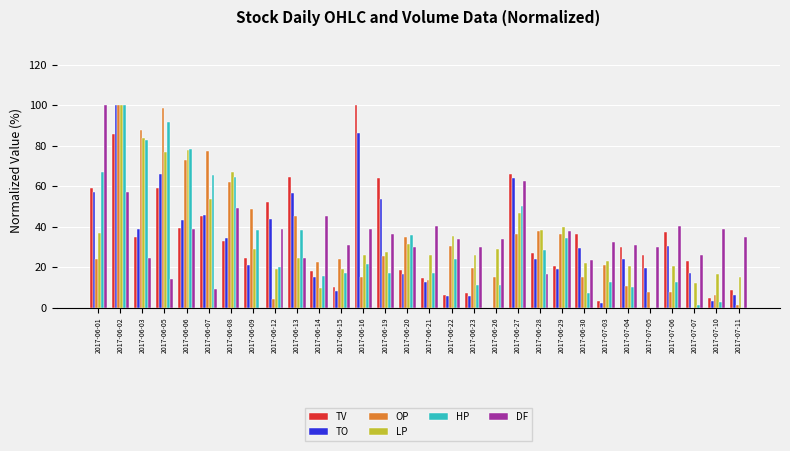

Which series changed the most between 2017-06-06 and 2017-06-12?

OP